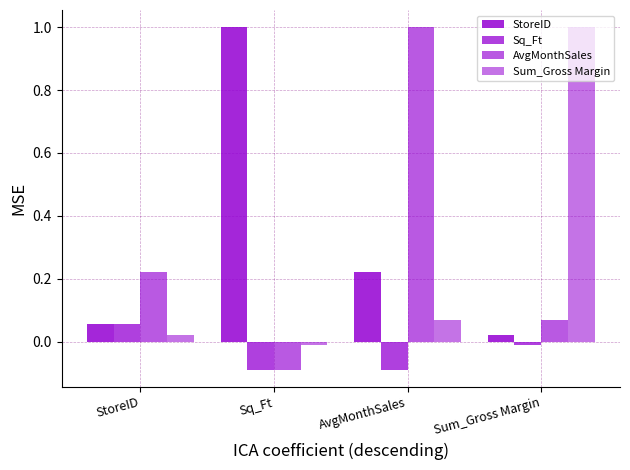

Count the number of data series in this chart.

4